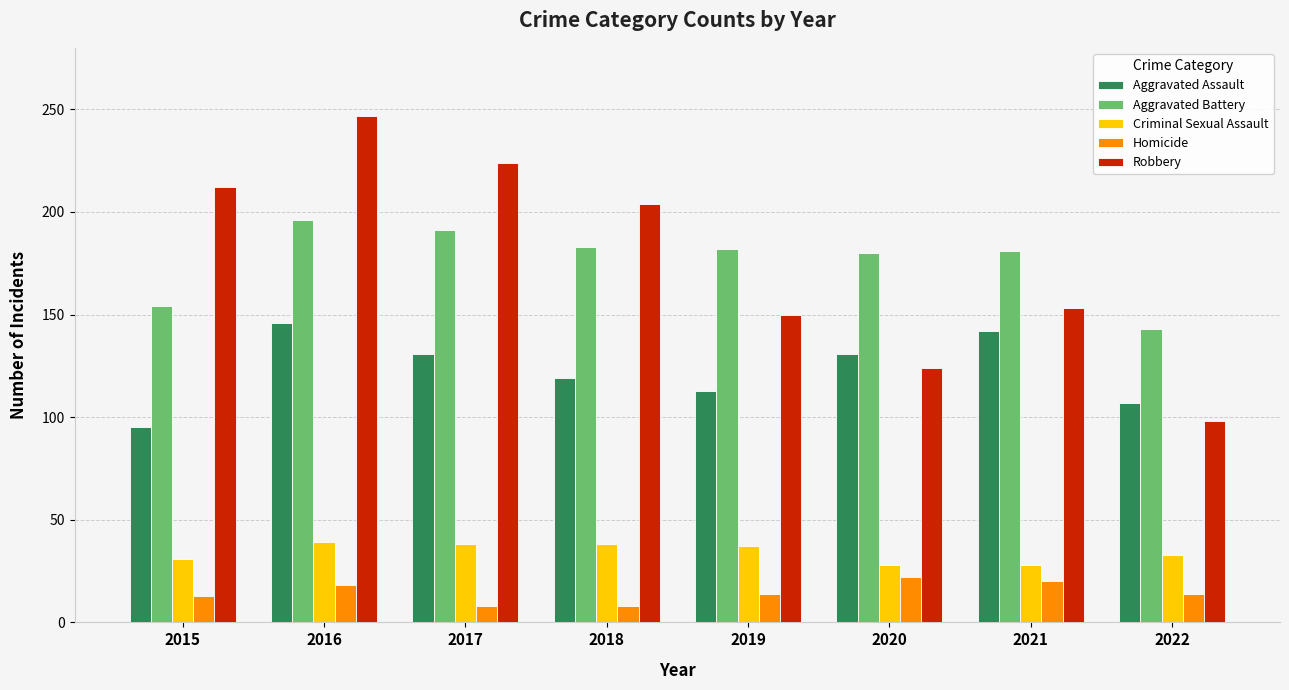

How many bars are there in each group?

5